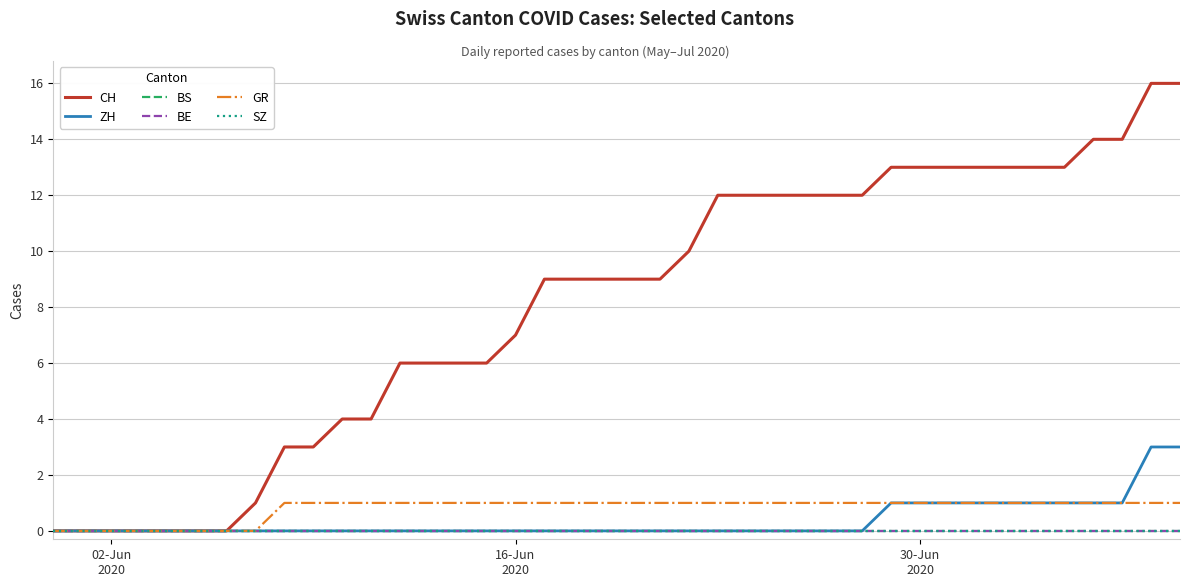

Does the chart display data point markers on the line(s)?

No